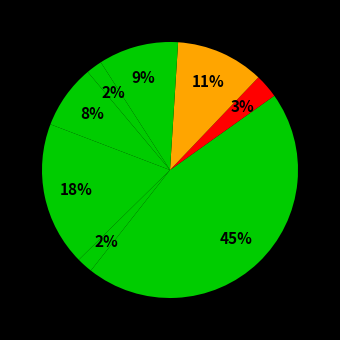

How many slices are in this pie chart?

9